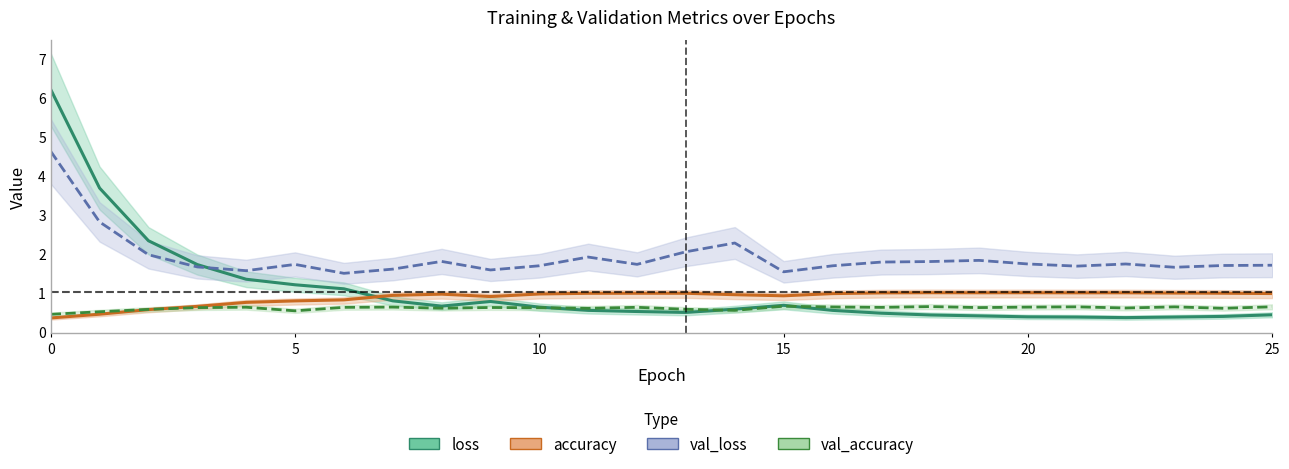

What is the sum of all val_loss values?

49.1